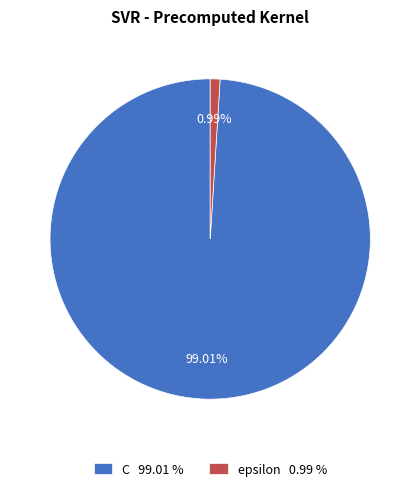

Is it true that C is 85% of the pie?

False